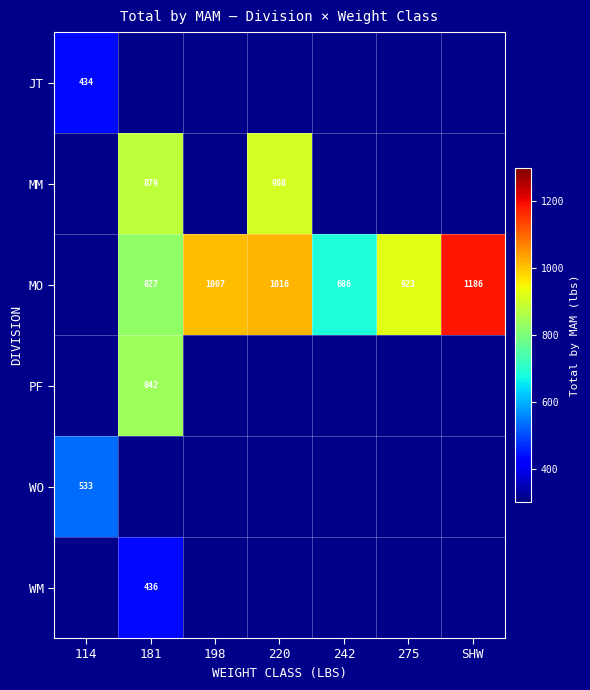

What is the difference between the highest and lowest values at 242?

686.3